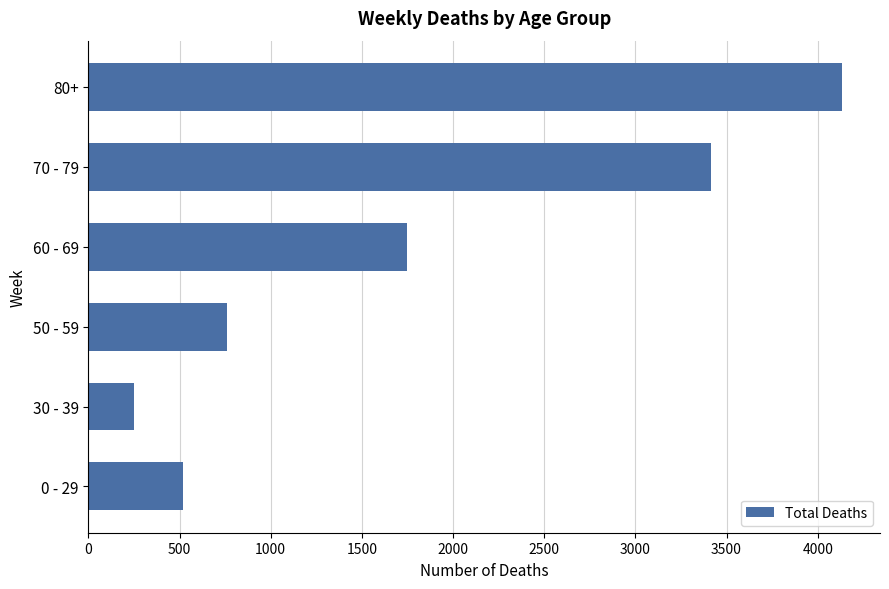

List the labels in order of value, smallest first.

30 - 39, 0 - 29, 50 - 59, 60 - 69, 70 - 79, 80+